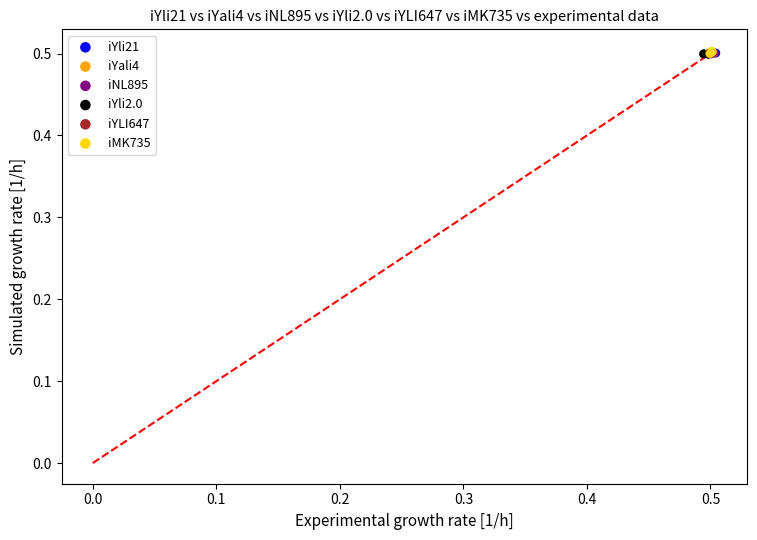

What are all the series names shown in the legend?

iYli21, iYali4, iNL895, iYli2.0, iYLI647, iMK735